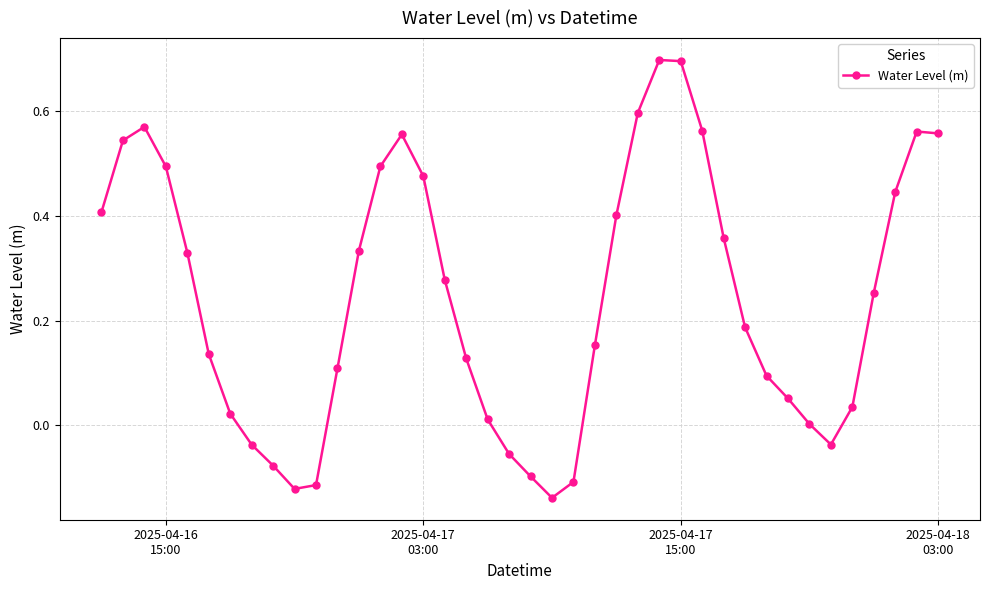

How many data points does each series have?

40